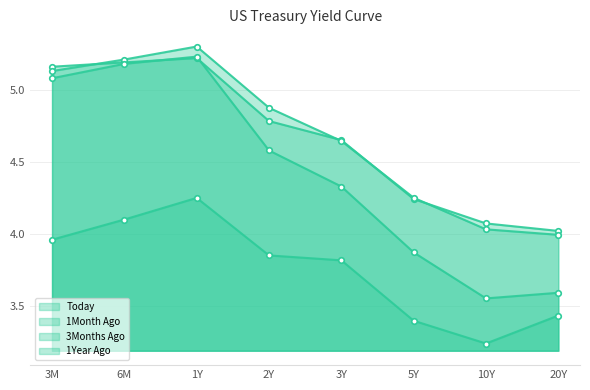

Which series changed the most between 3M and 2Y?

3Months Ago